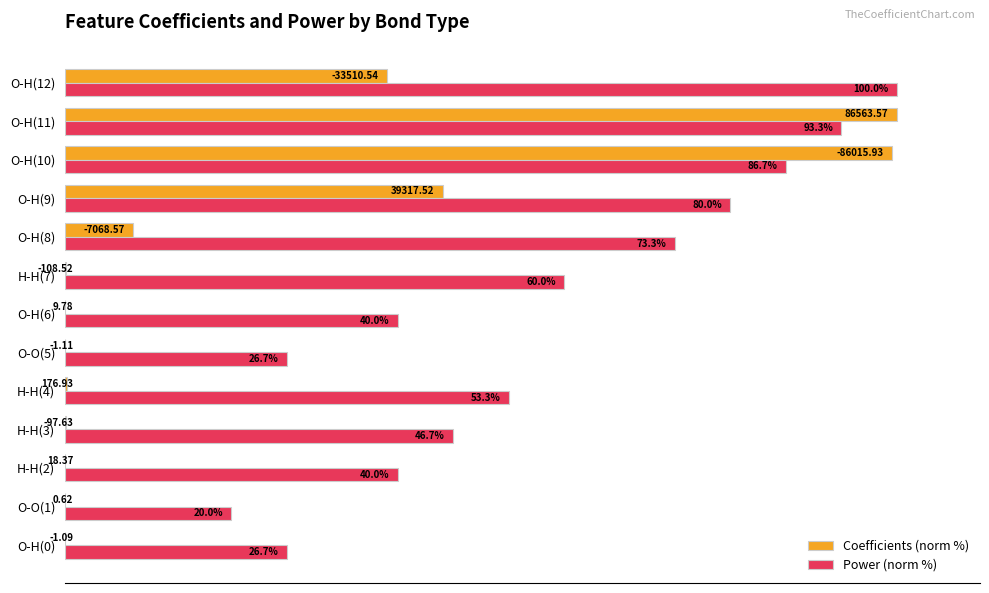

Between H-H(4) and O-O(5), which series saw the biggest shift?

Power (norm %)